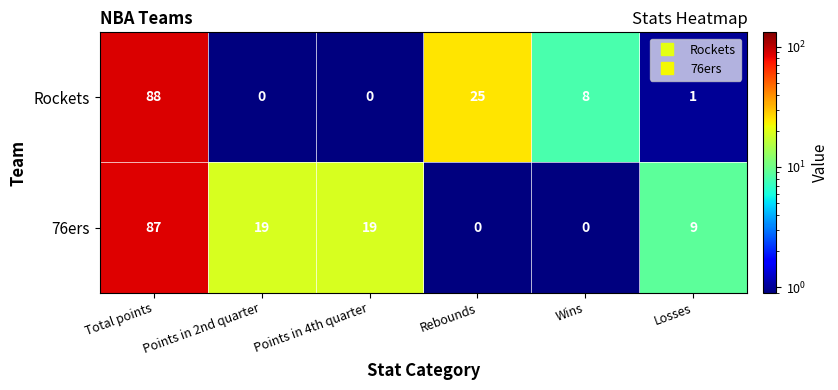

Is it true that Rockets equals 0 at Points in 2nd quarter?

True